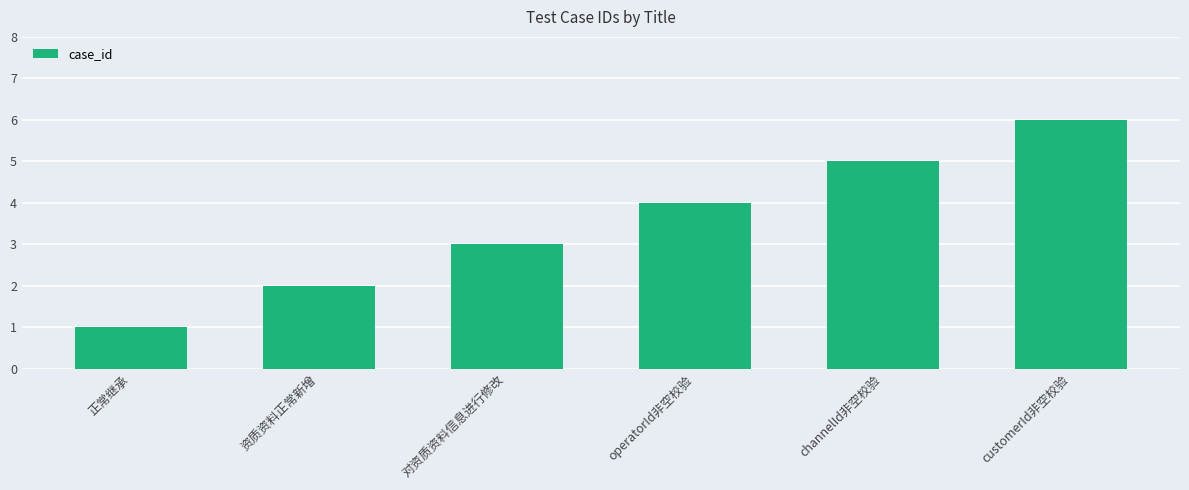

List the labels in order of value, largest first.

customerId非空校验, channelId非空校验, operatorId非空校验, 对资质资料信息进行修改, 资质资料正常新增, 正常继承